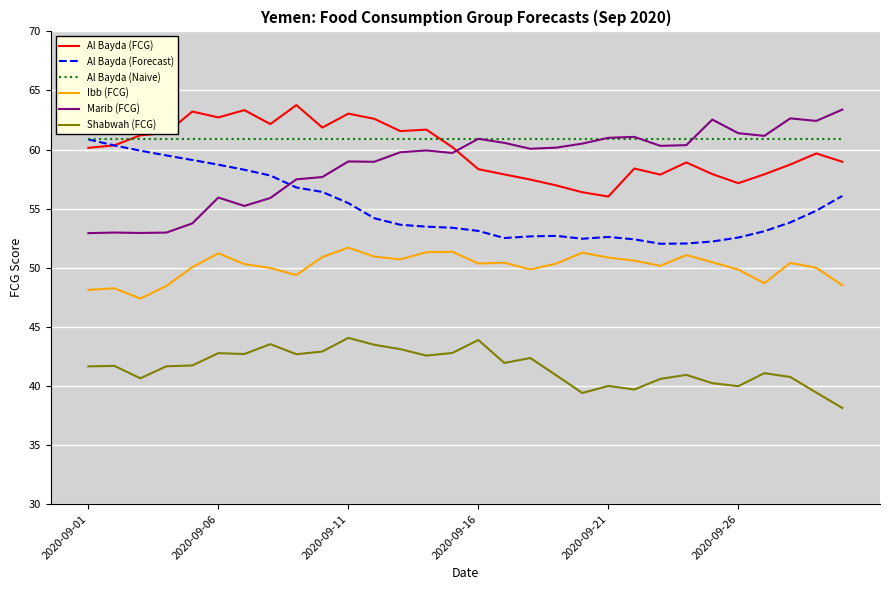

Which series has the widest spread of values?

Marib (FCG)